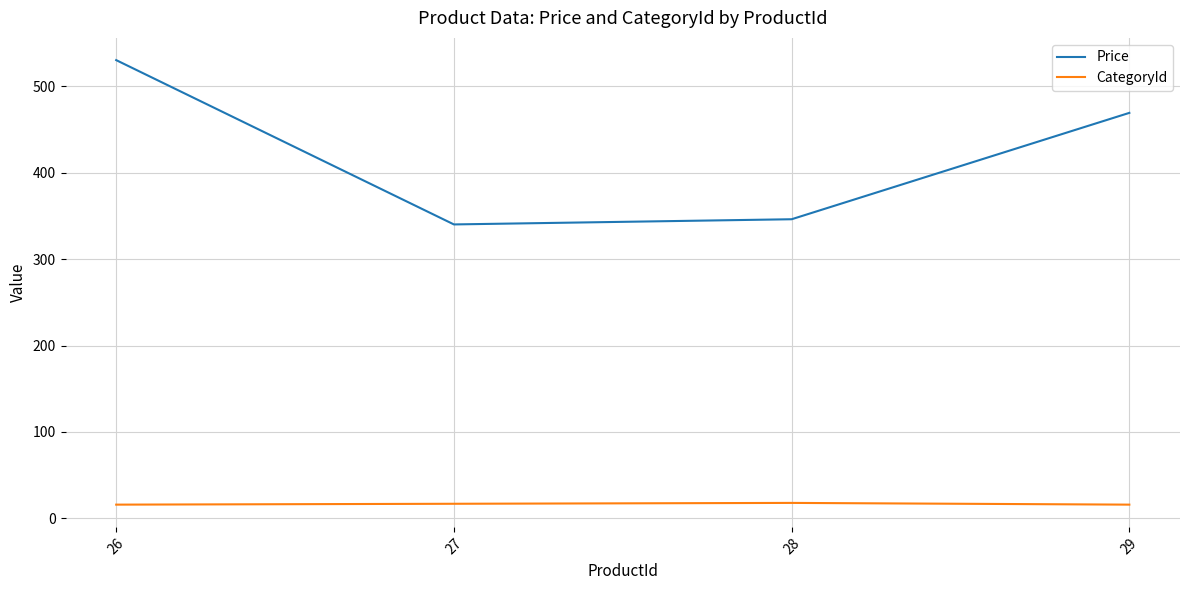

At how many categories does at least one series exceed 521?

1